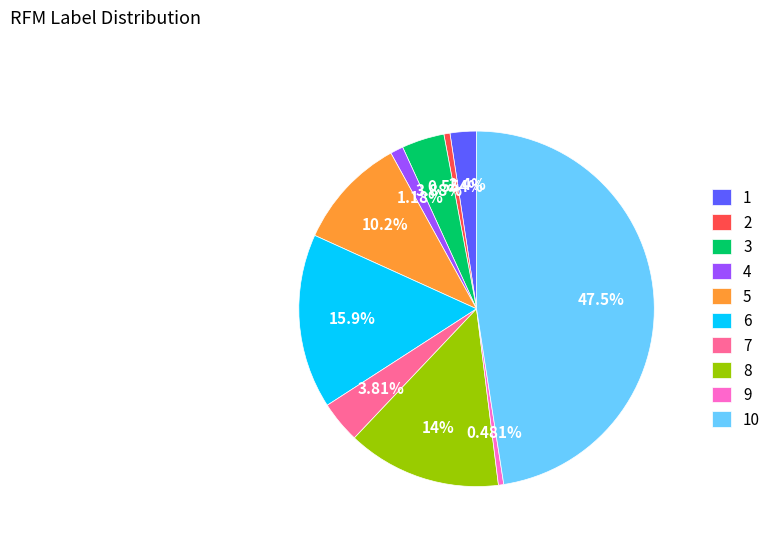

Is the sum of 8 and 1 greater than half?

No